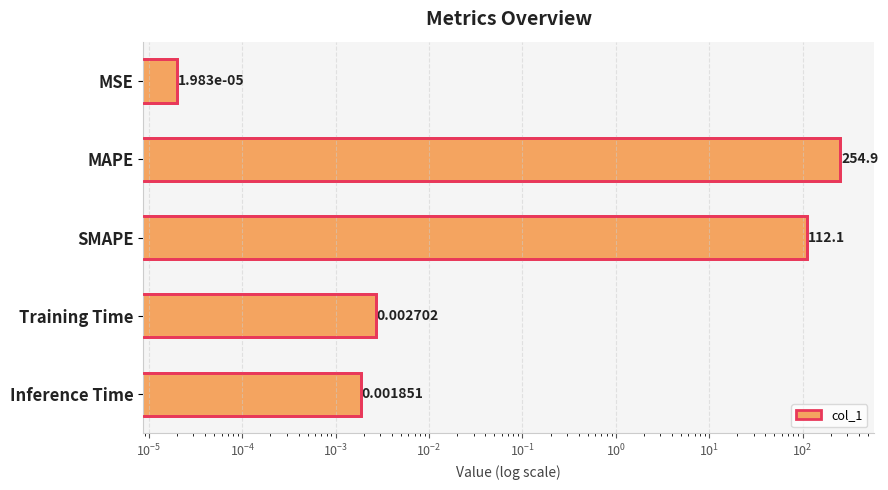

Is it true that the value at MSE is 0.0?

False